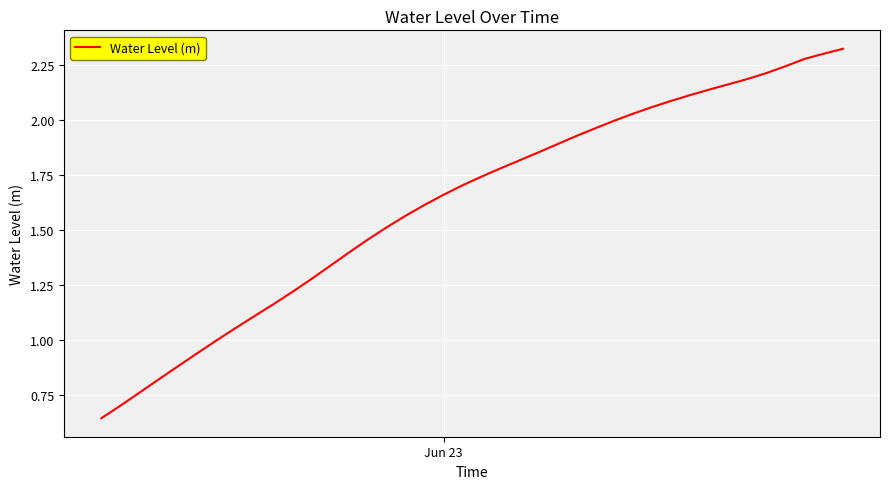

Count the number of data series in this chart.

1